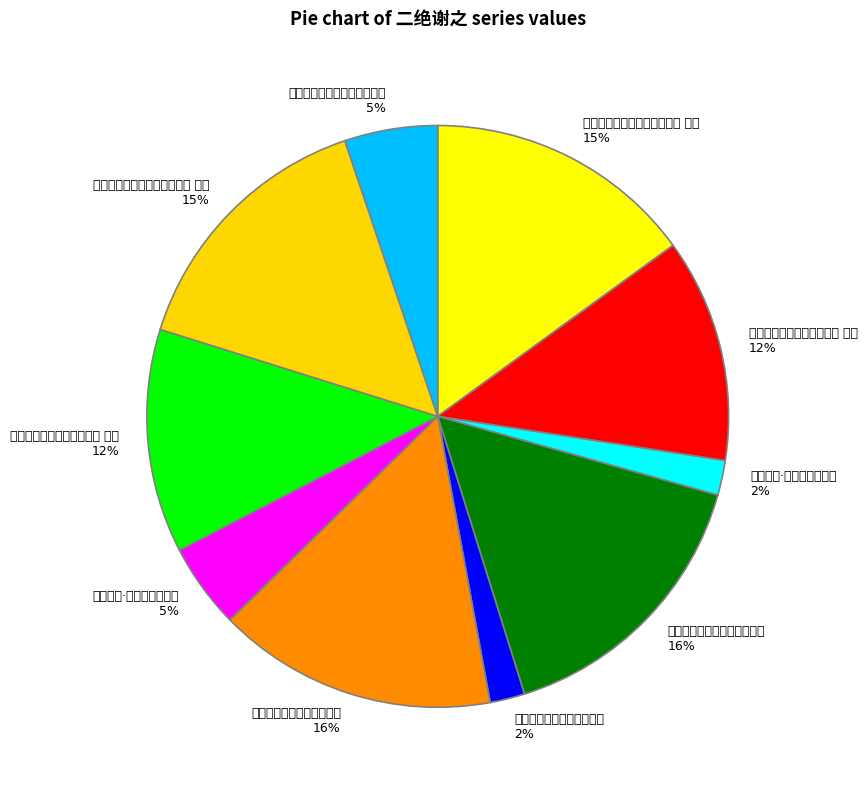

Which slice is the smallest?

伯洪以铁拄杖见寄二绝谢之